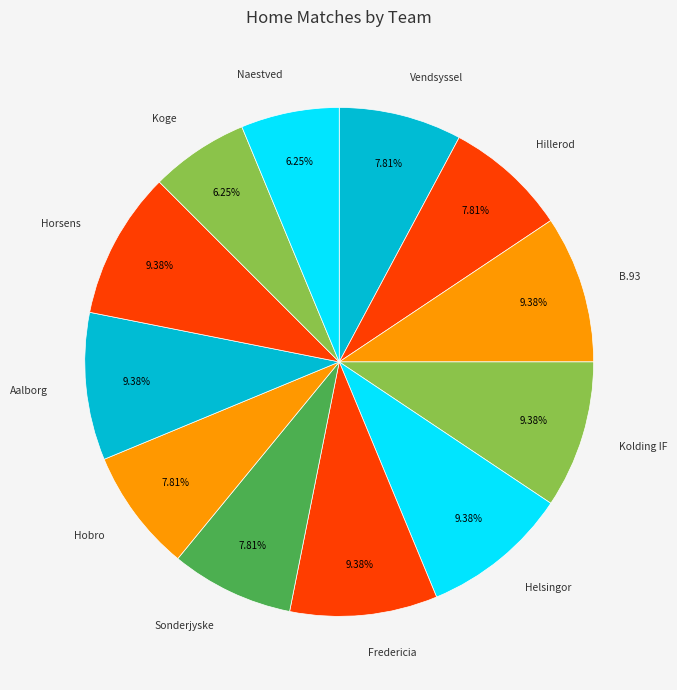

What is the largest slice in the pie chart?

B.93